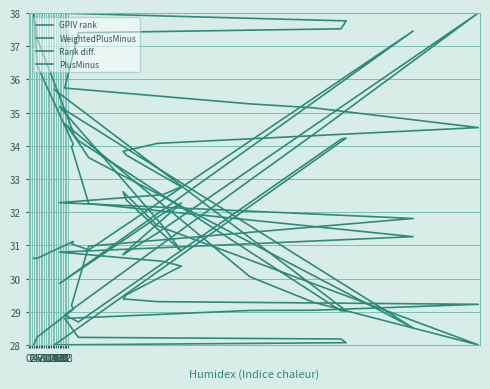

Which series has the largest range (max minus min)?

GPIV rank